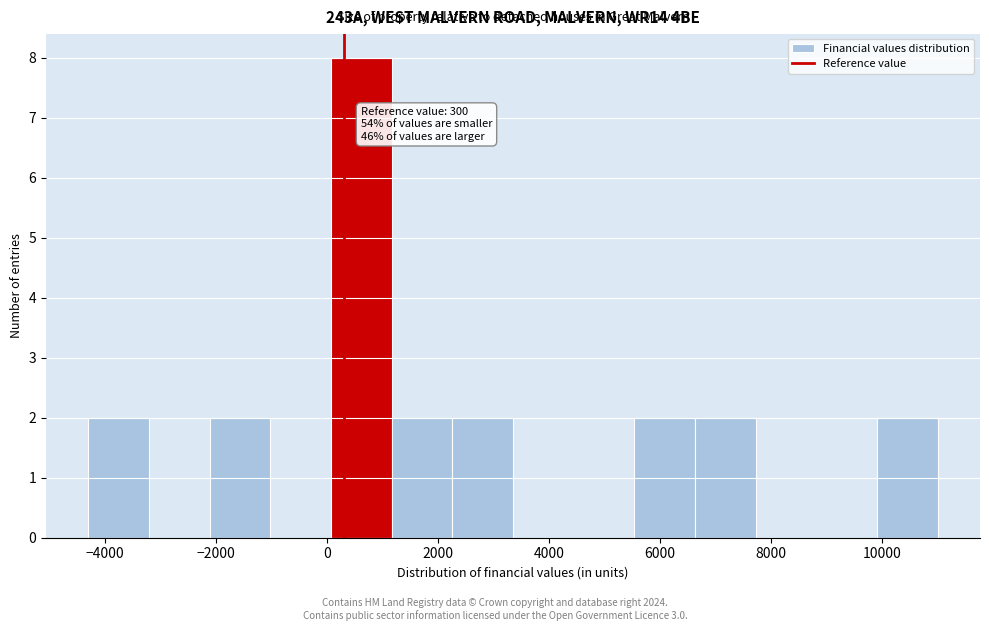

Which range on the x-axis has the tallest bar?

0 to 1200